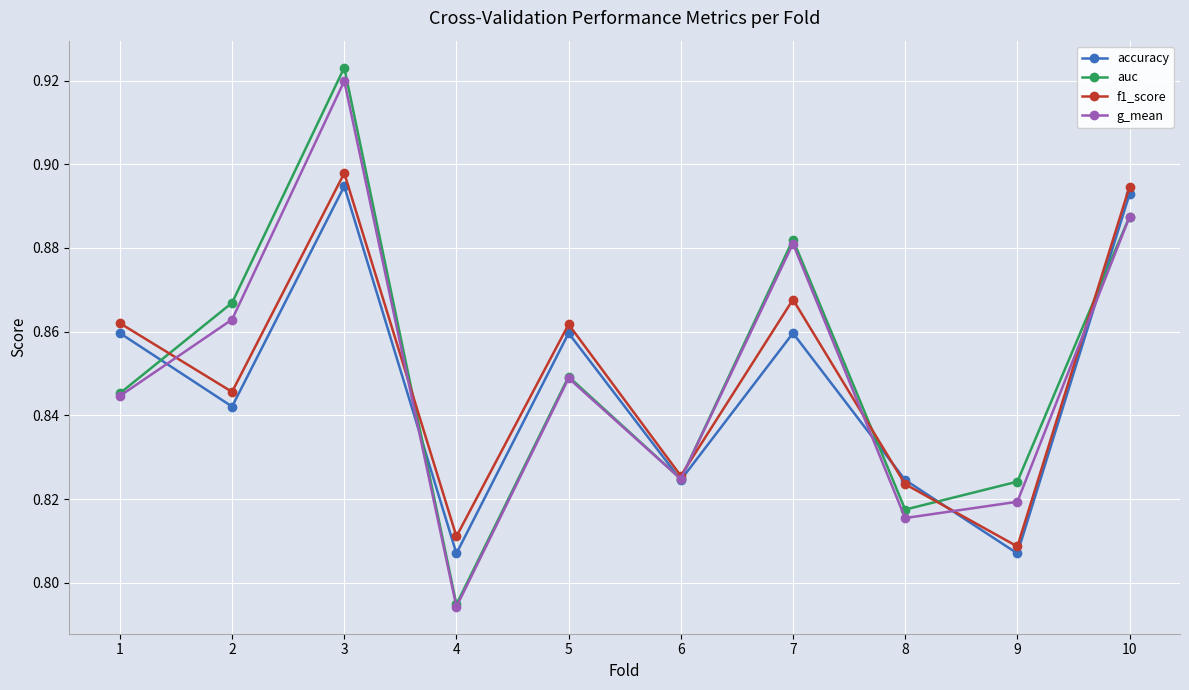

The value of g_mean at 4 is 0.3. True or false?

False